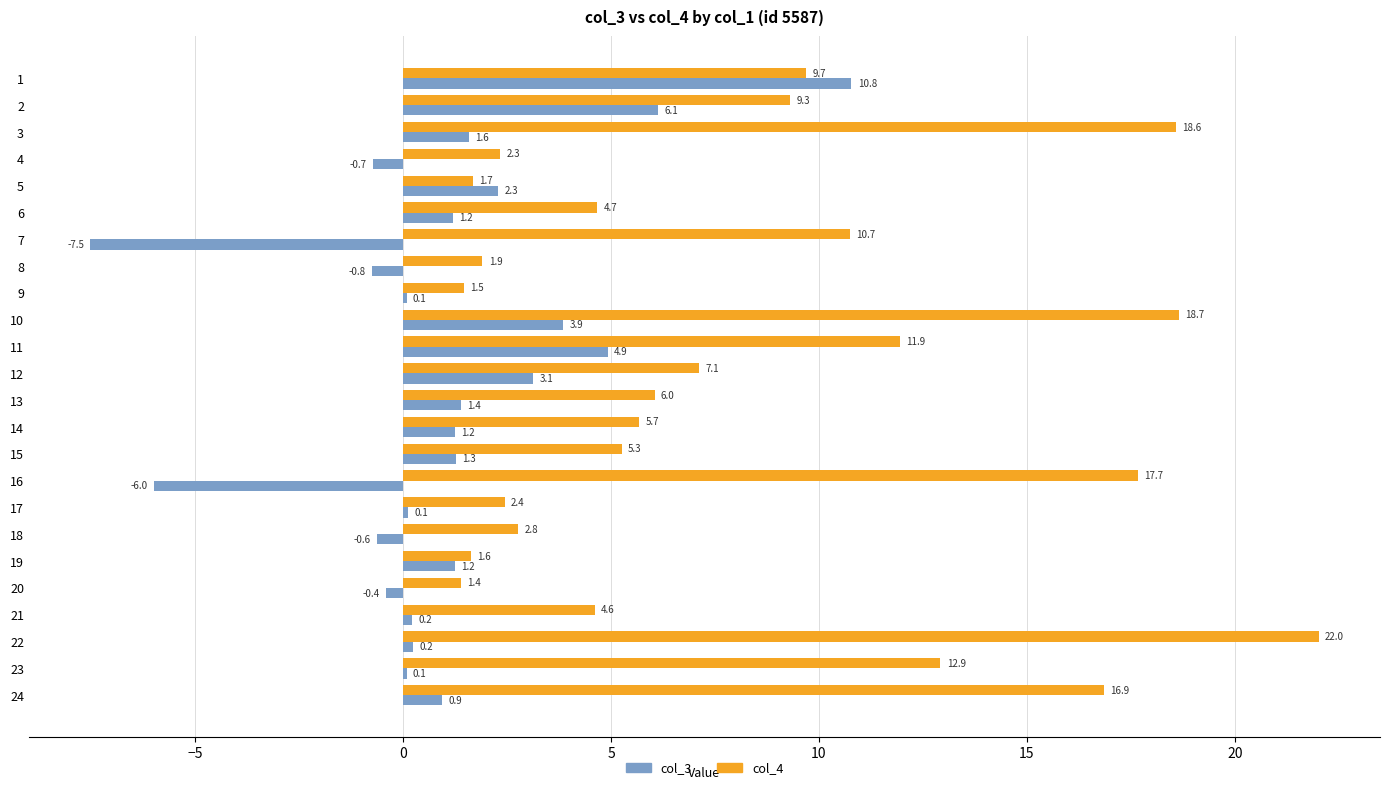

What is the total value across all series at 23?

13.0